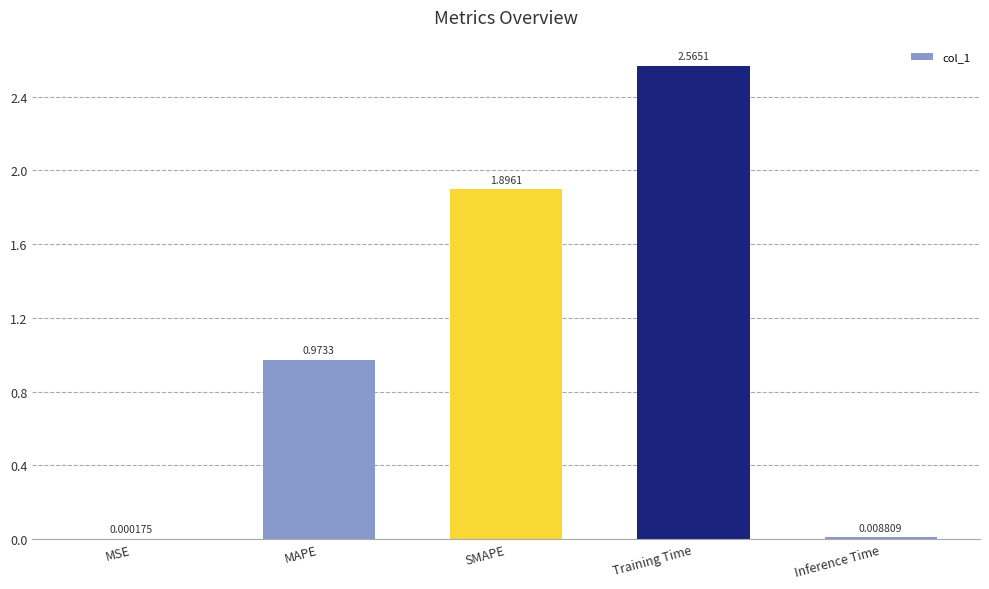

What is the sum of the values at SMAPE and MSE?

1.9